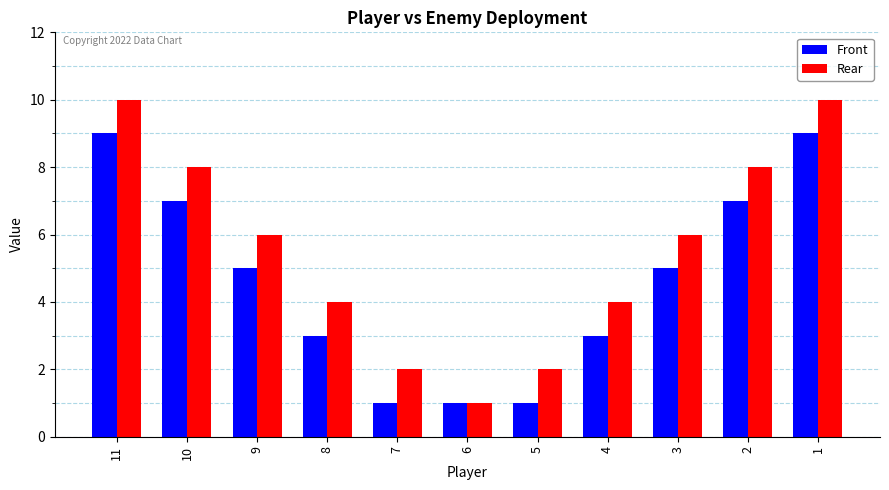

What is the minimum value for Front?

1